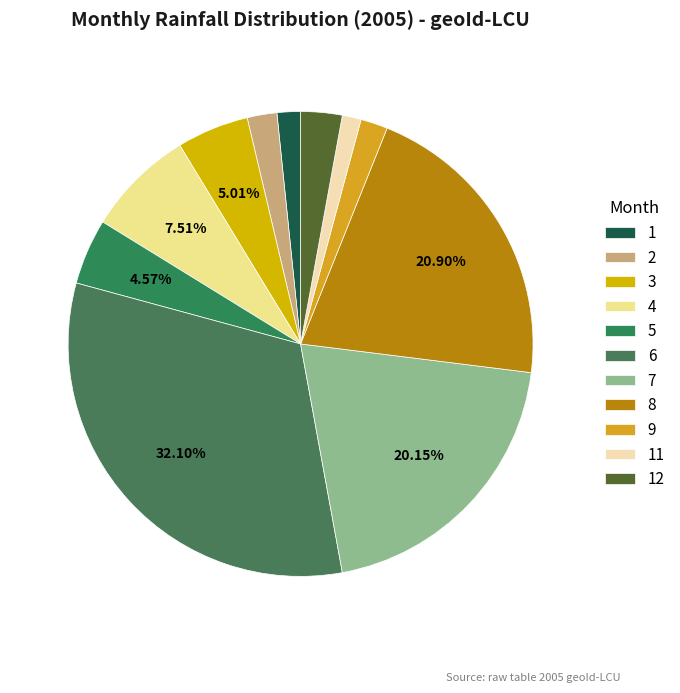

How many segments does this pie chart have?

11